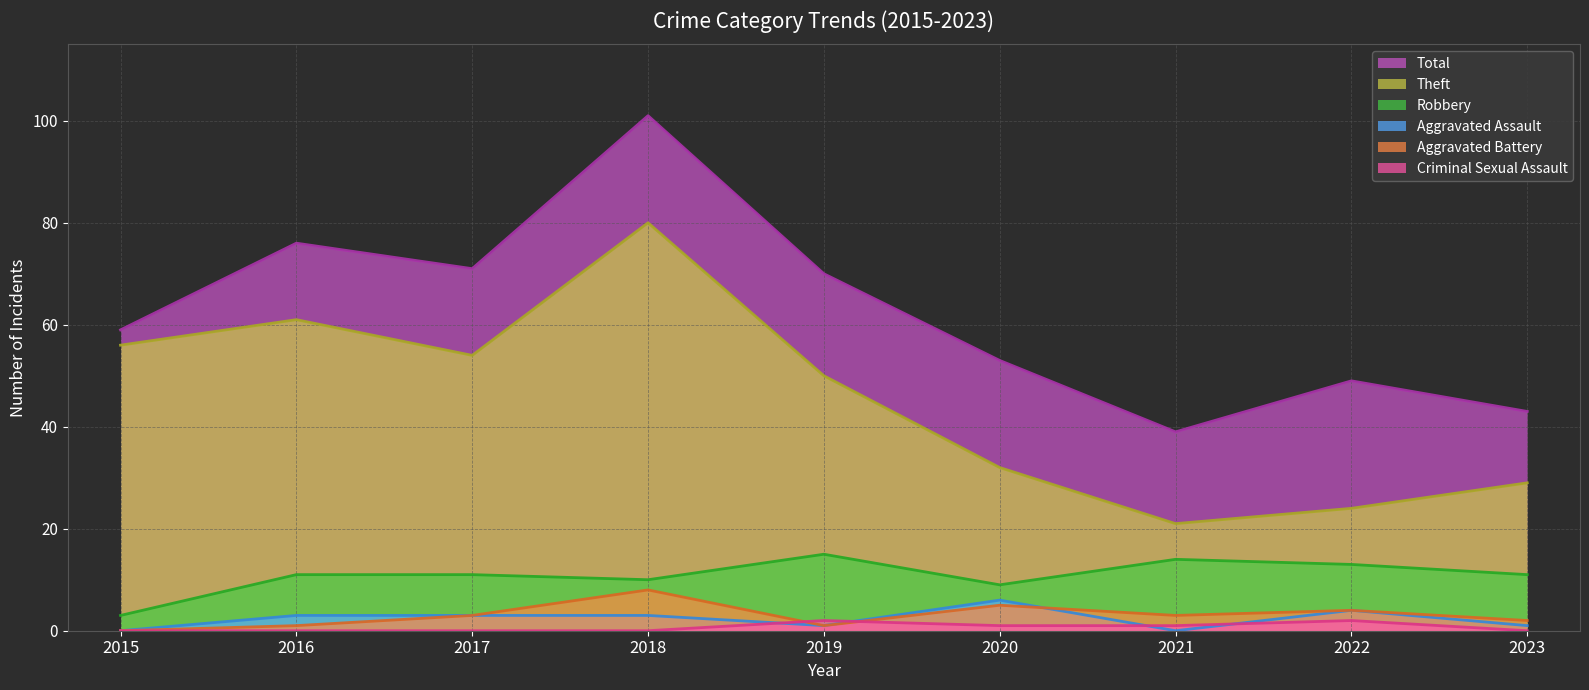

At which category does Aggravated Battery reach its first local valley?

2019